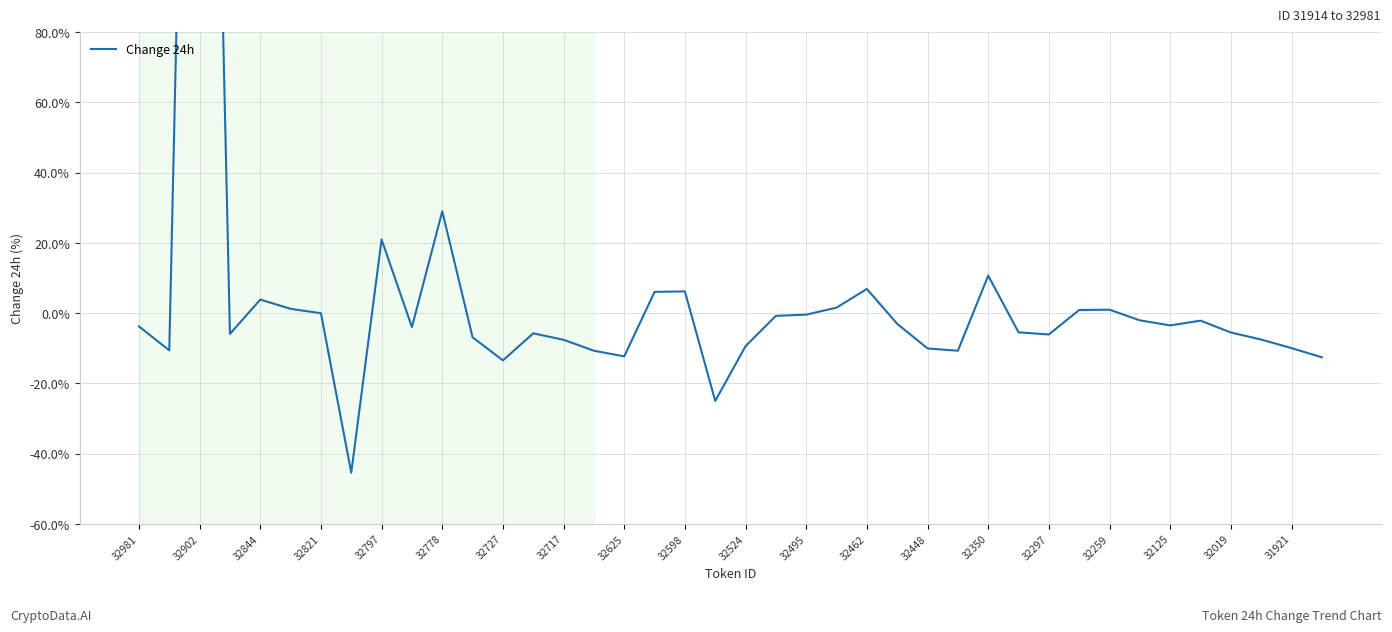

Read the value at 32448.

-10.0